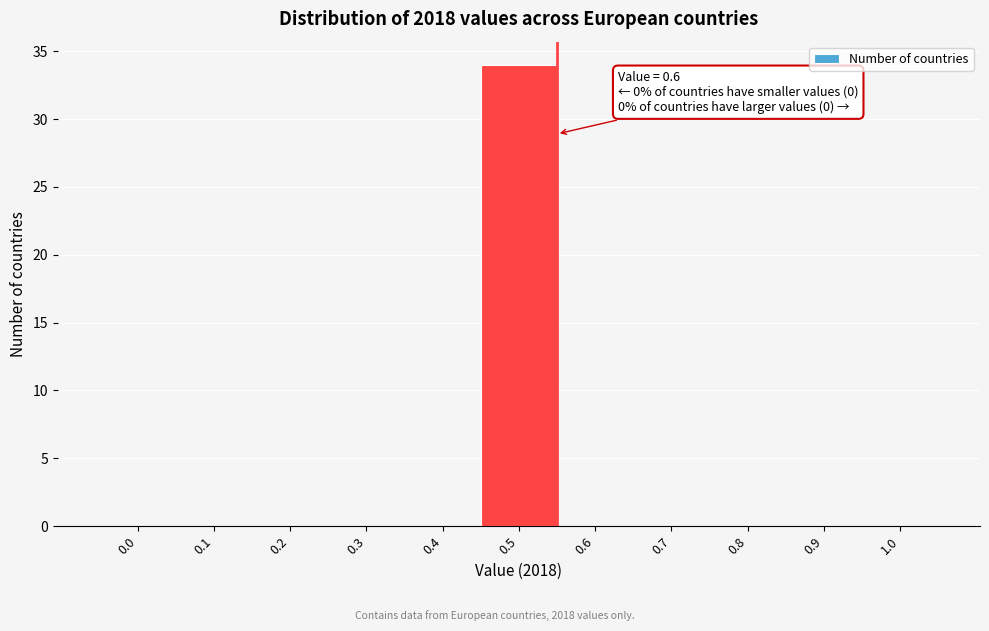

Reading right to left, list all the values displayed in this chart.

1.0=0	0.9=0	0.8=0	0.7=0	0.6=0	0.5=34	0.4=0	0.3=0	0.2=0	0.1=0	0.0=0